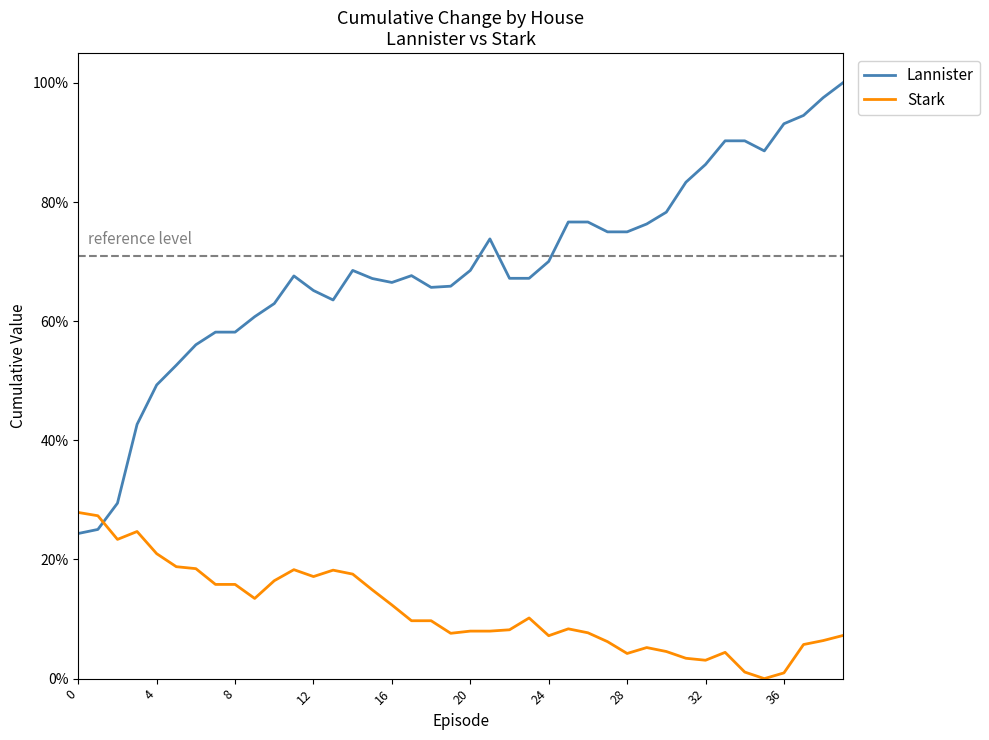

Is this an area chart (filled region under the line)?

No